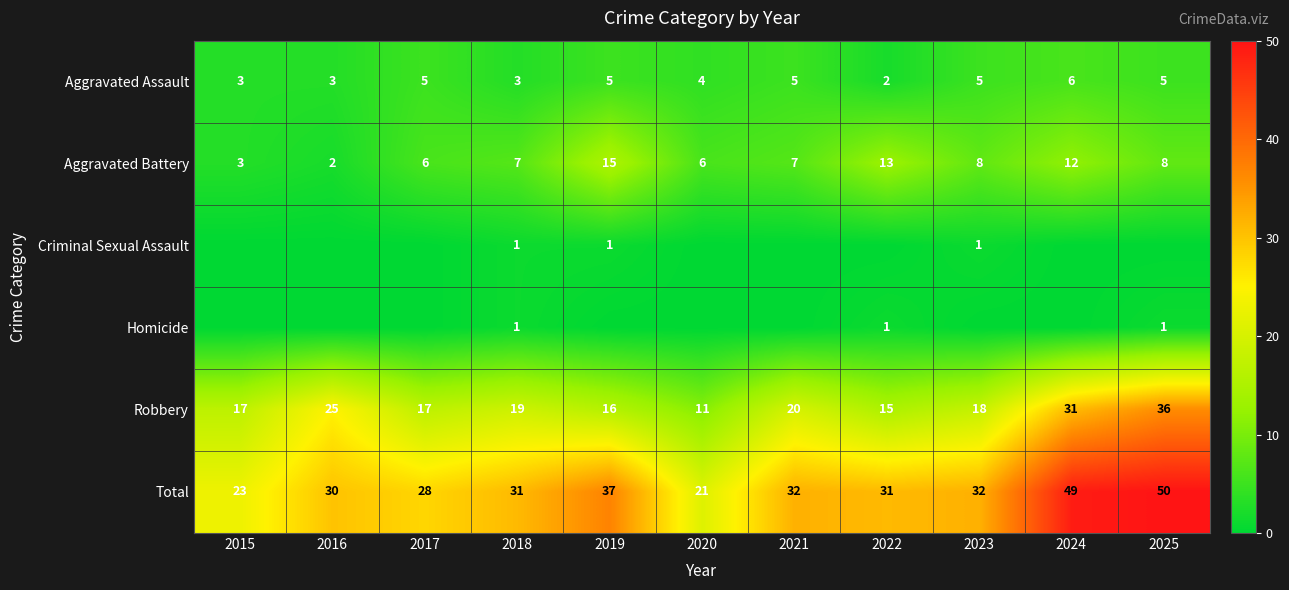

What is the maximum value for Aggravated Battery?

15